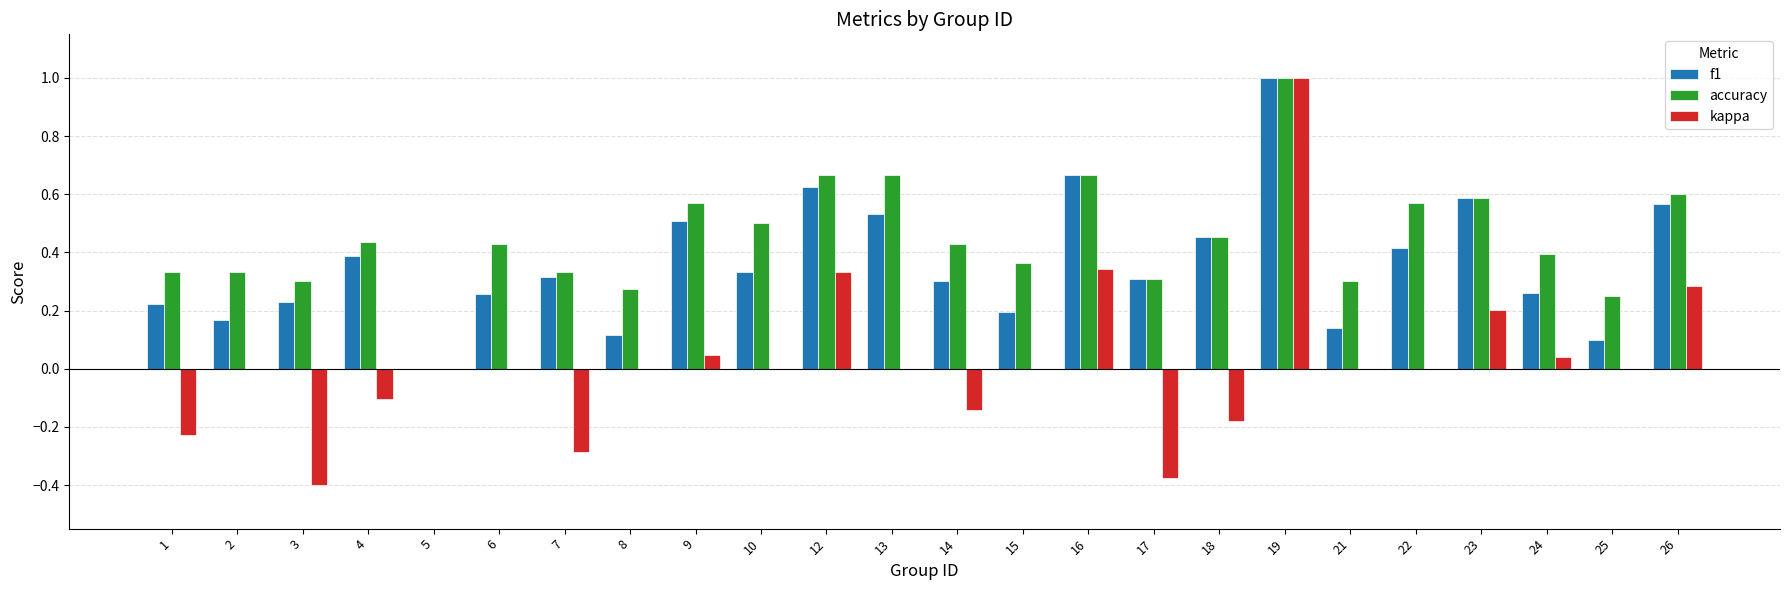

True or false: kappa has a value of 0.0 at 22.

True